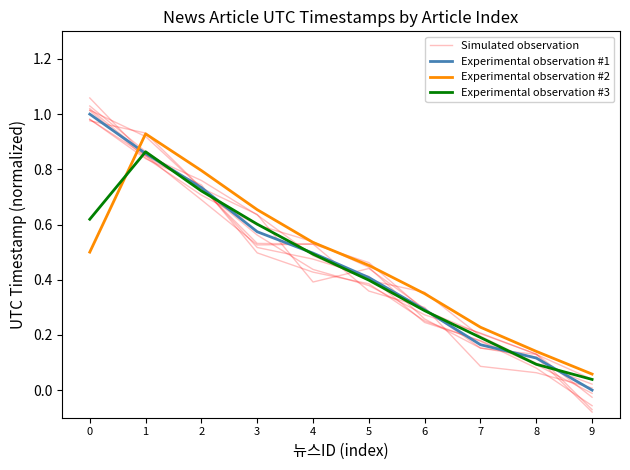

What is the value of the Experimental observation #2 point at the 4th from the left?

0.7